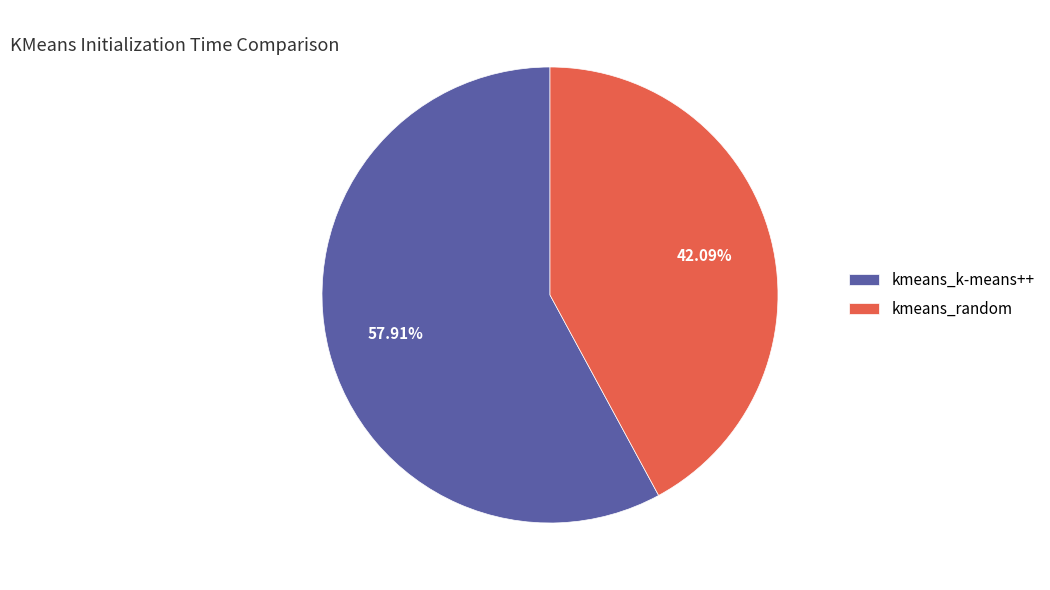

True or false: kmeans_random accounts for 42% of the total.

True